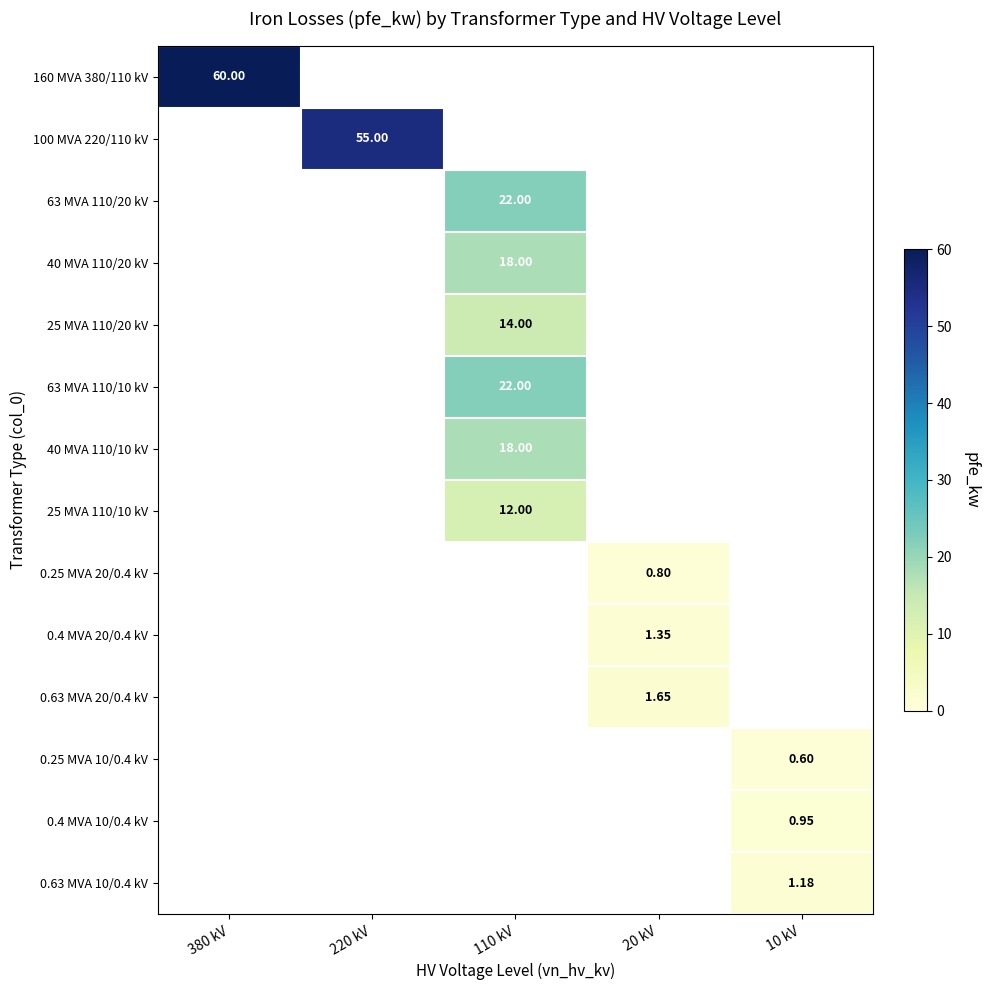

What is the maximum value shown in the chart?

60.0